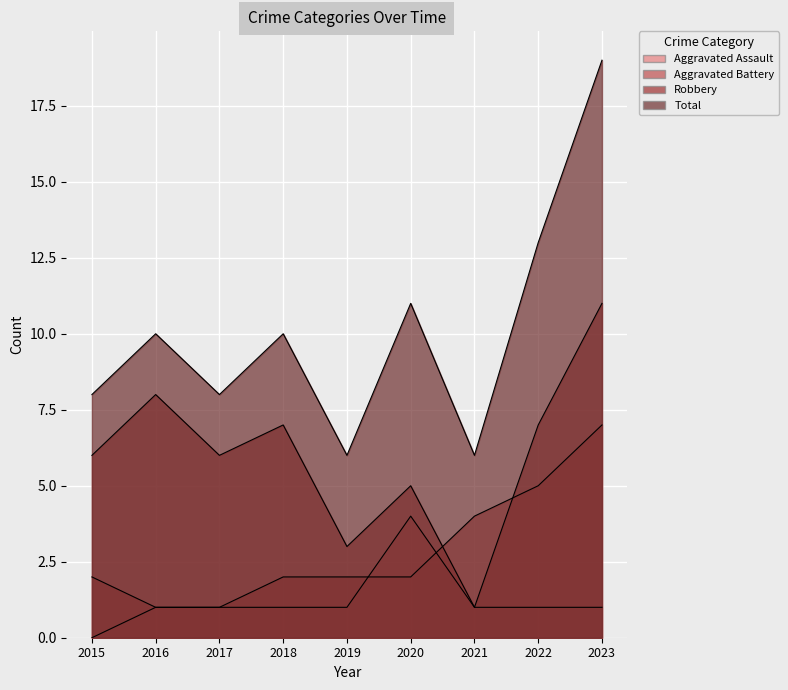

What is the value of the Aggravated Assault point at the 5th from the left?

1